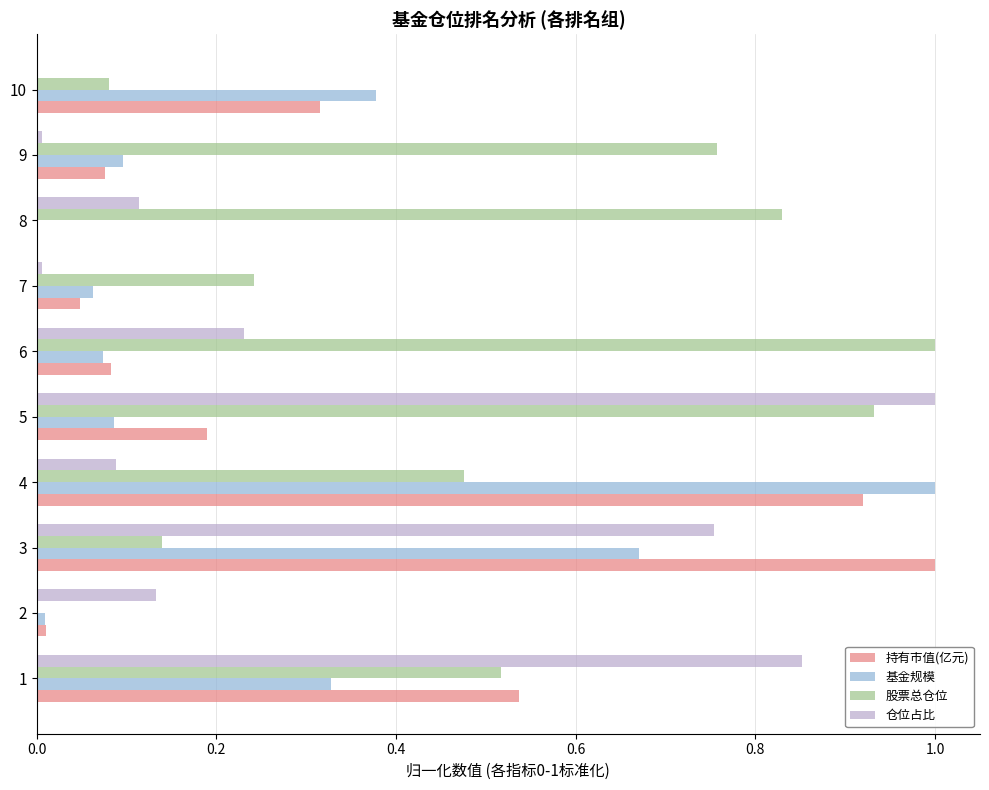

True or false: 股票总仓位 has a value of 0.1 at 10.

True